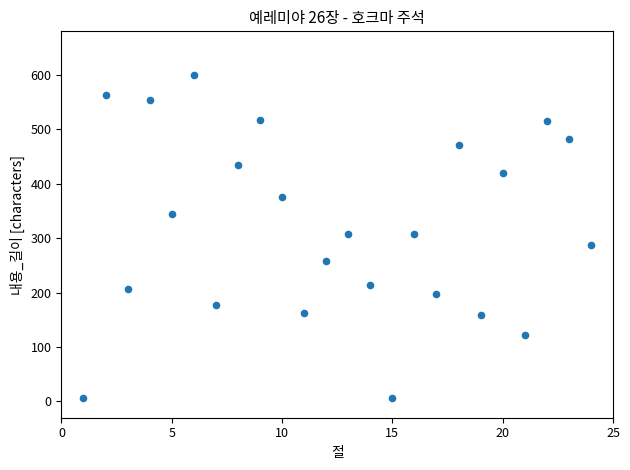

What is the range of Y values (max minus min)?

593